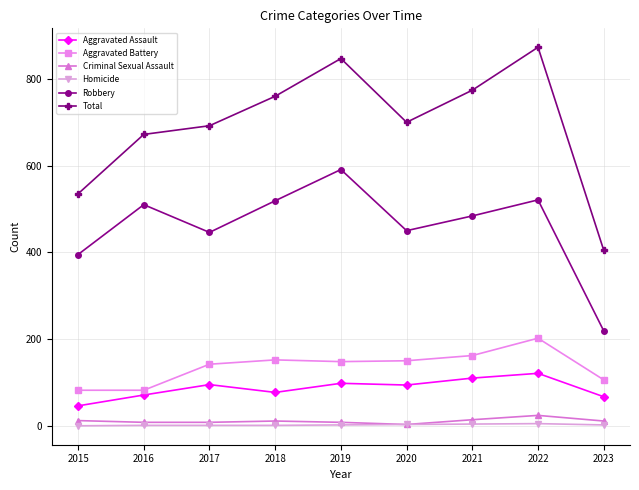

What is the sum of the Total values at 2017 and 2018?

1452